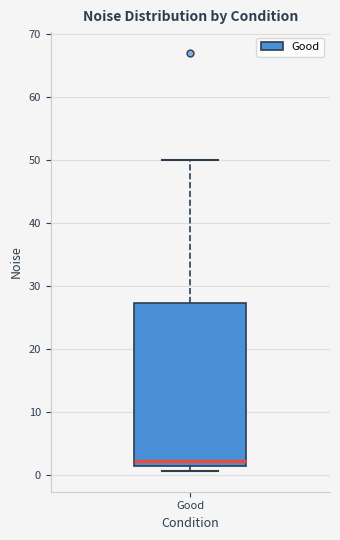

Where is the upper edge of the box for Good on the y-axis? The values are not printed on the chart, so give them approximately, as read against the axis.

27